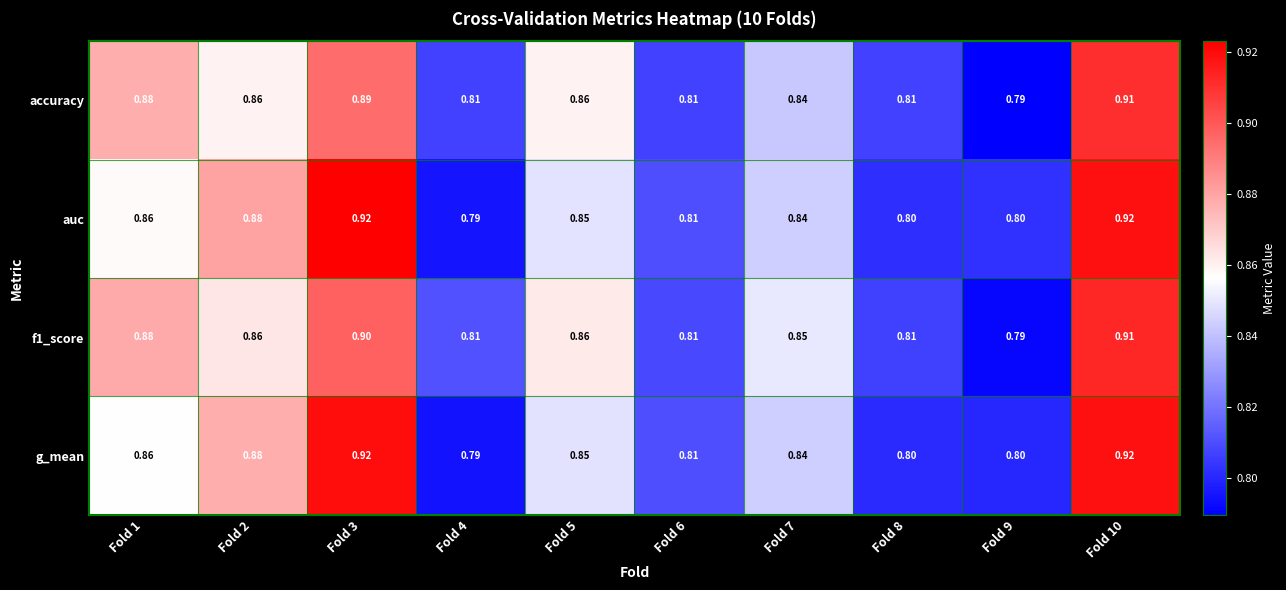

Which series has the largest total across all categories?

f1_score